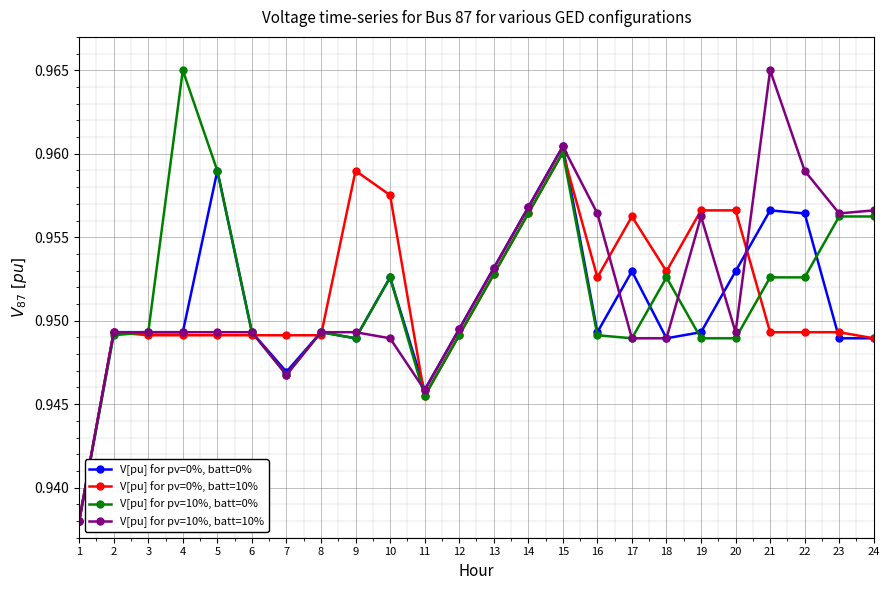

What is the sum of the V[pu] for pv=10%, batt=0% values at 11 and 17?

1.9